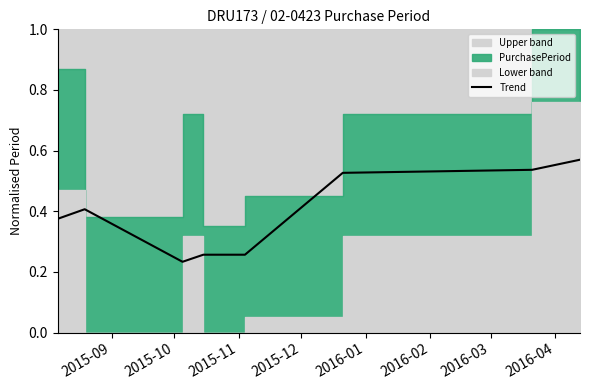

What is the sum of all values?

3.2